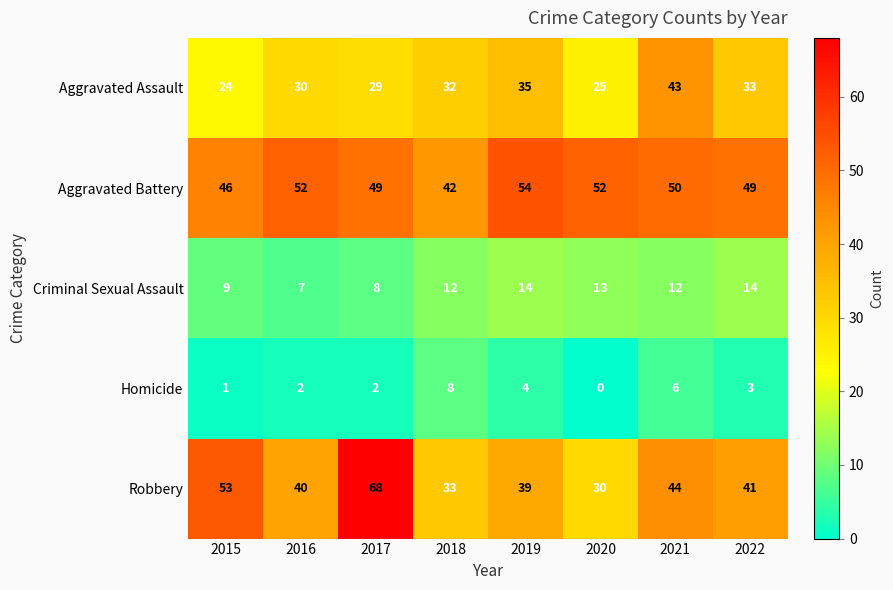

At which category does the chart reach its peak across all series?

2017